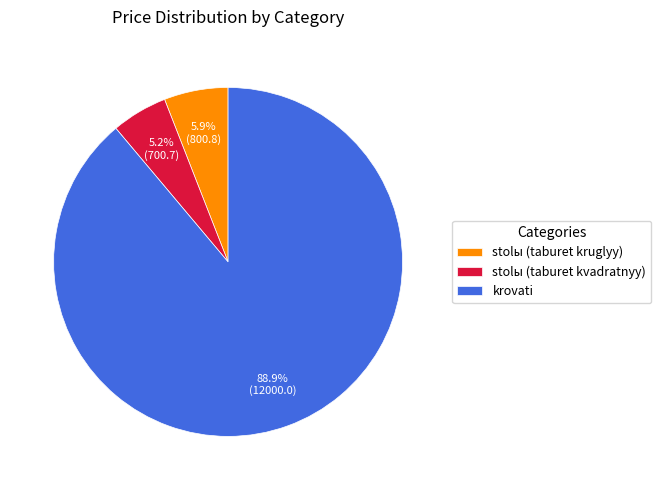

Which has a higher value, stolы (taburet kvadratnyy) or stolы (taburet kruglyy)?

stolы (taburet kruglyy)